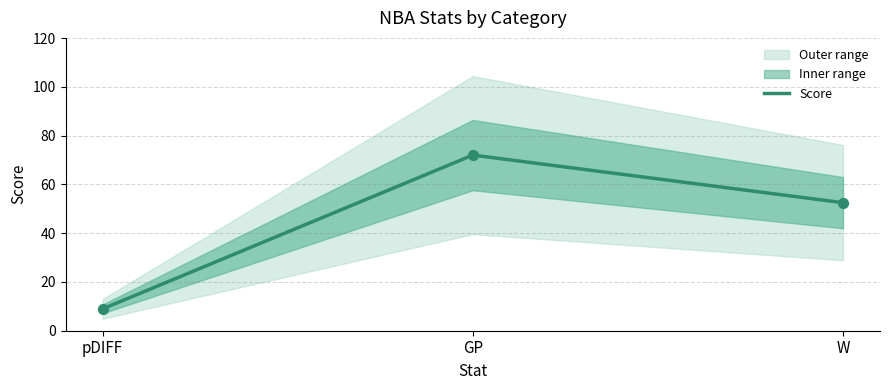

Between pDIFF and W, which is larger?

W